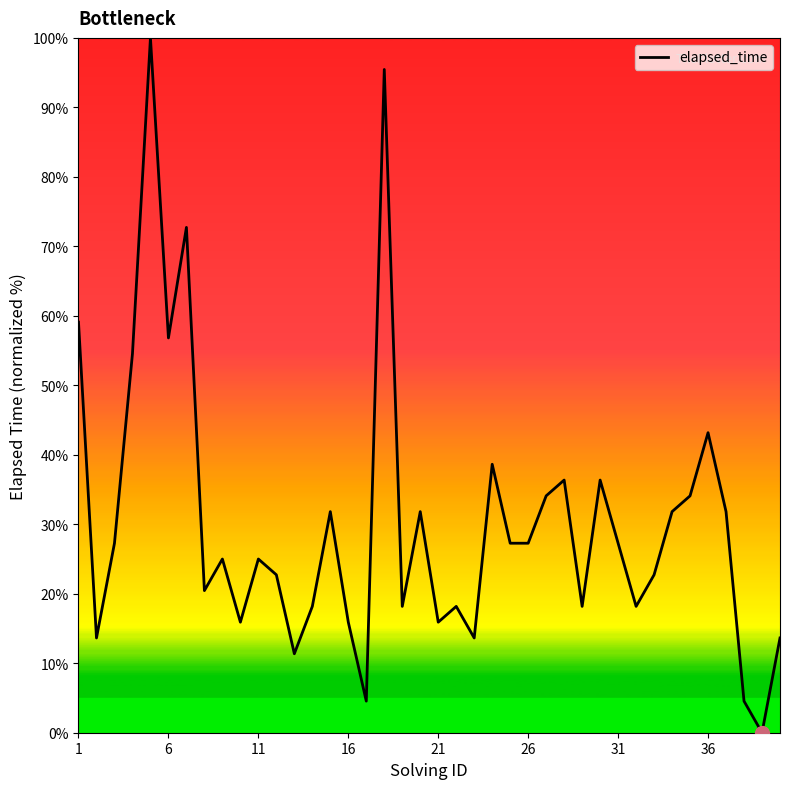

Does the chart display data point markers on the line(s)?

No